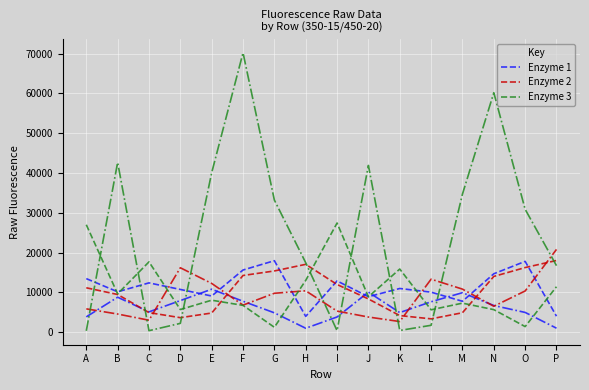

Is this an area chart (filled region under the line)?

No